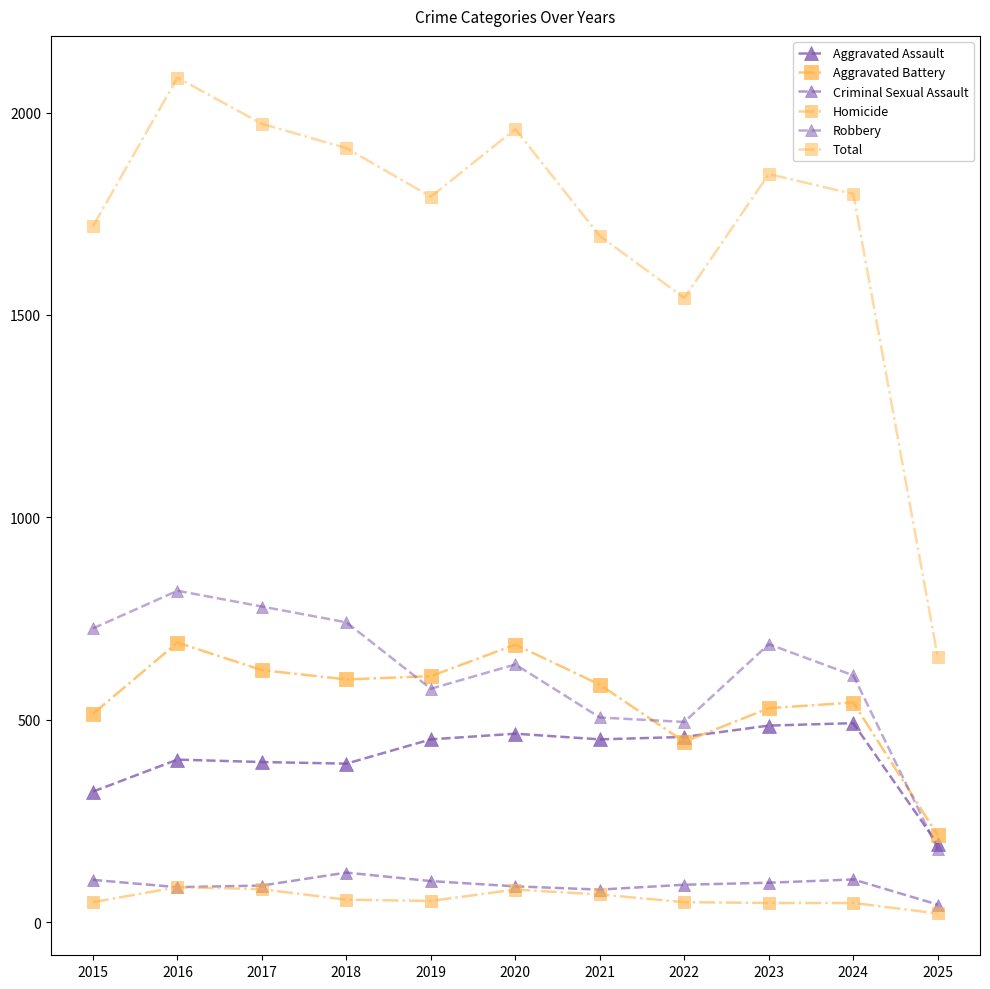

How many lines are shown in the chart?

6